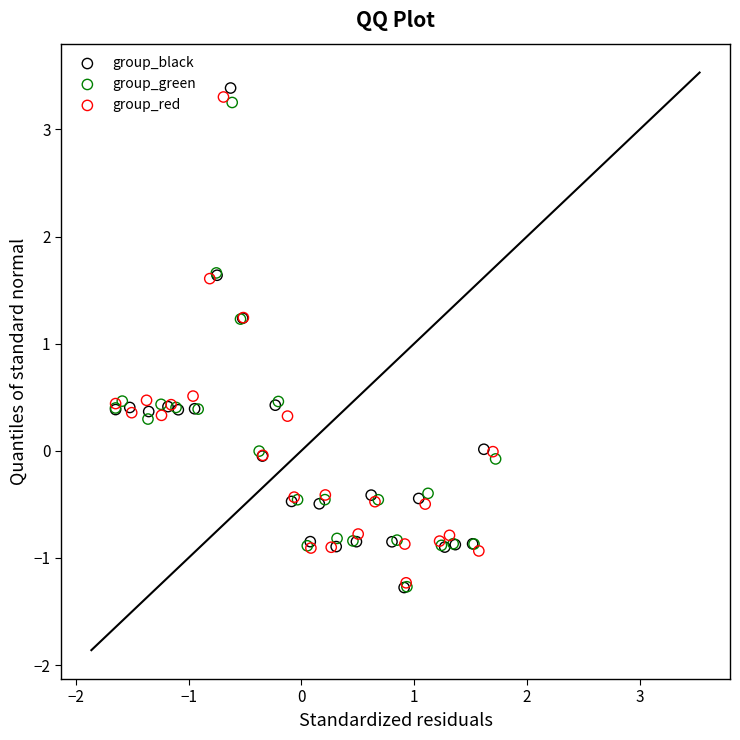

Which series has the largest Y range (max minus min)?

group_black